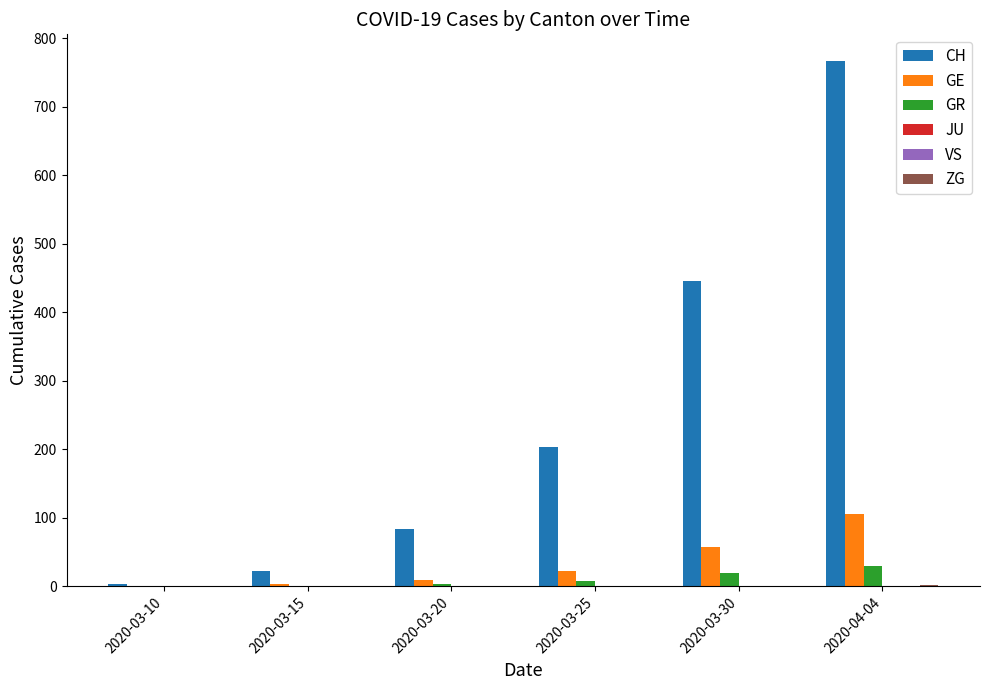

Is the value of ZG at 2020-03-25 greater than the value of GE at 2020-03-10?

No